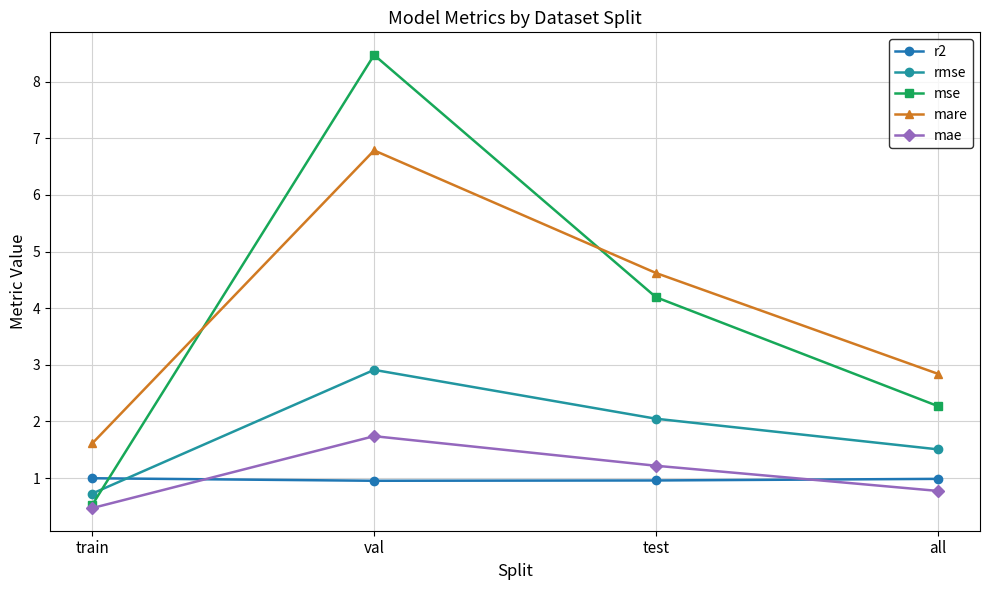

What is the total value across all series at all?

8.4